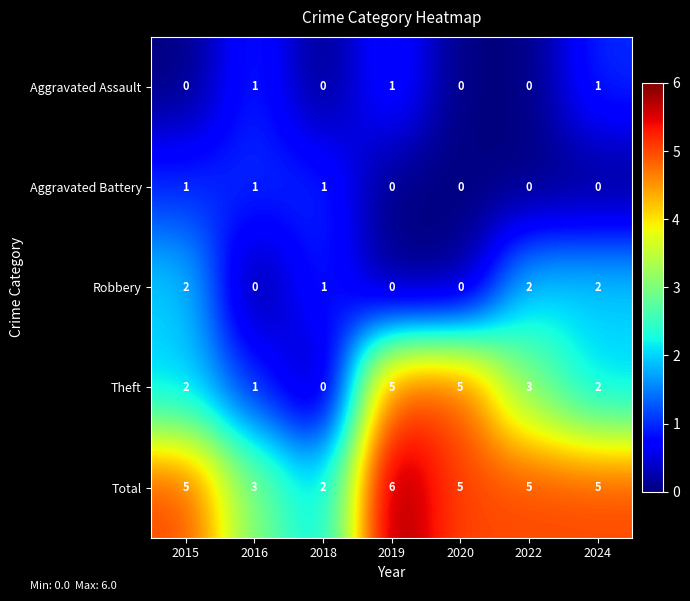

The Aggravated Assault series shows 1 at 2016. True or false?

True